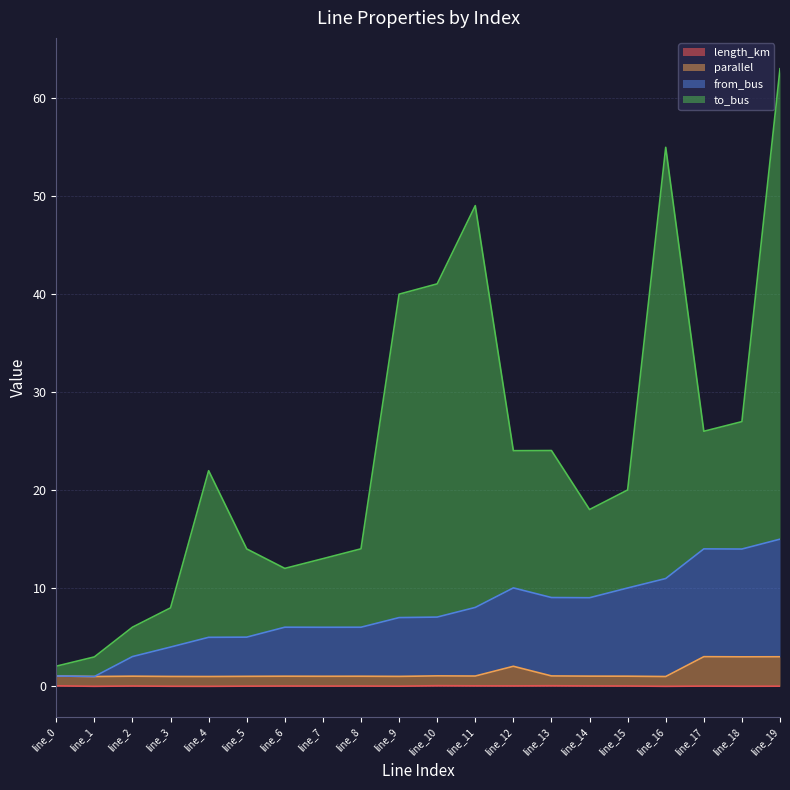

True or false: parallel and length_km intersect in this chart.

False